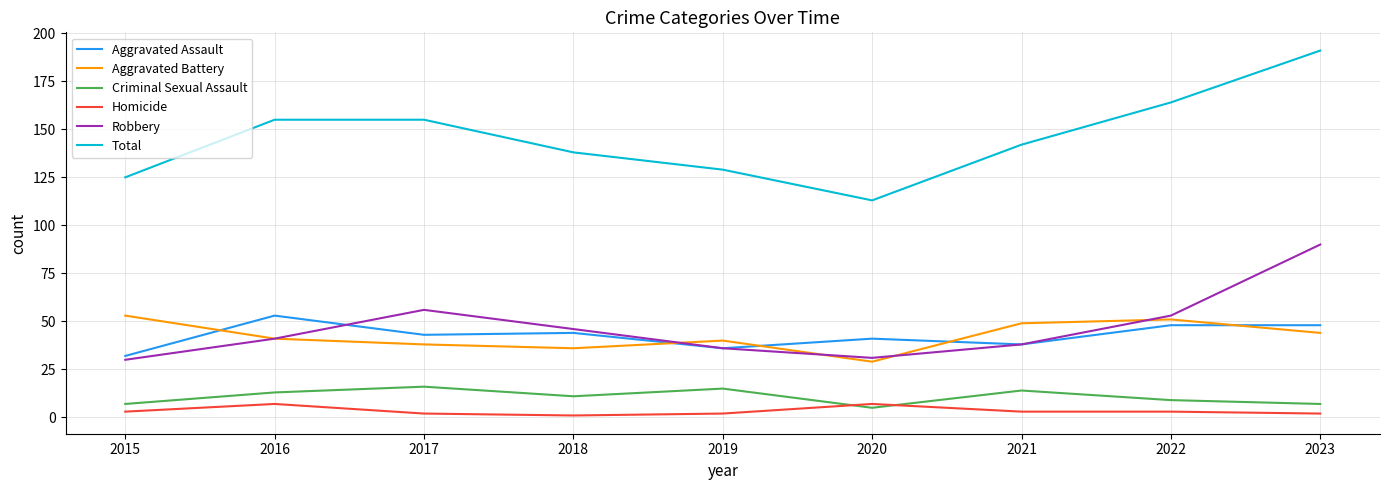

How many lines are shown in the chart?

6